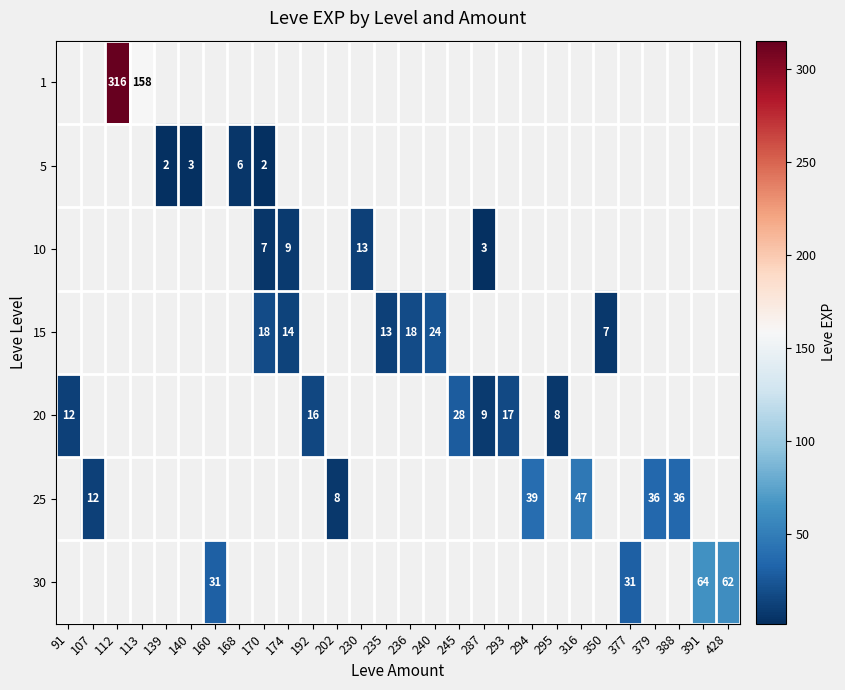

How many categories are shown in the chart?

28